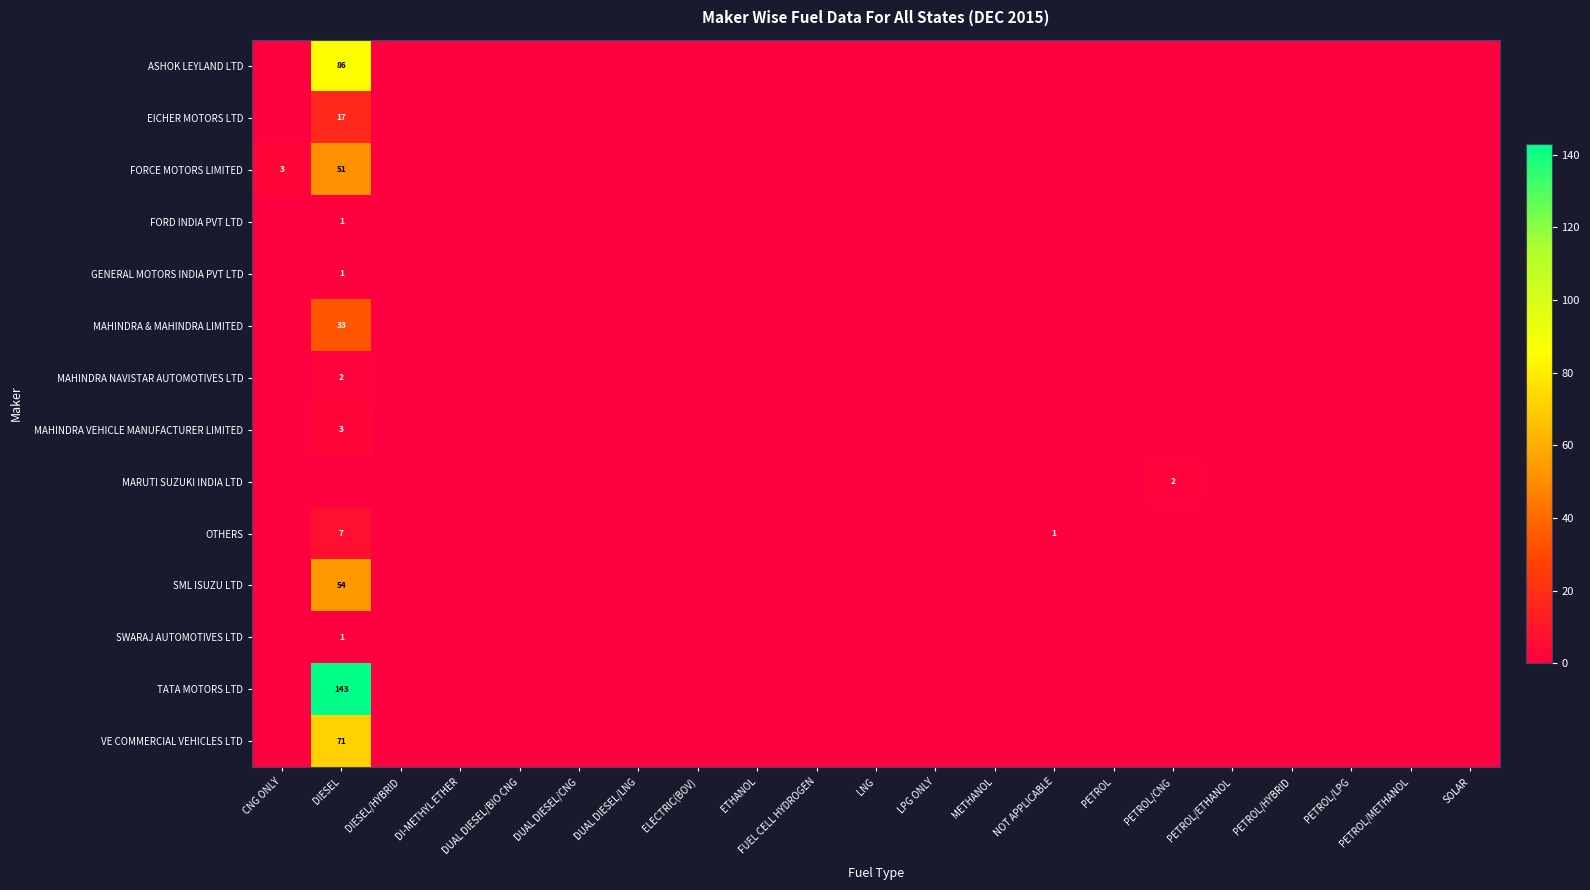

How many values in MAHINDRA & MAHINDRA LIMITED are above zero?

1